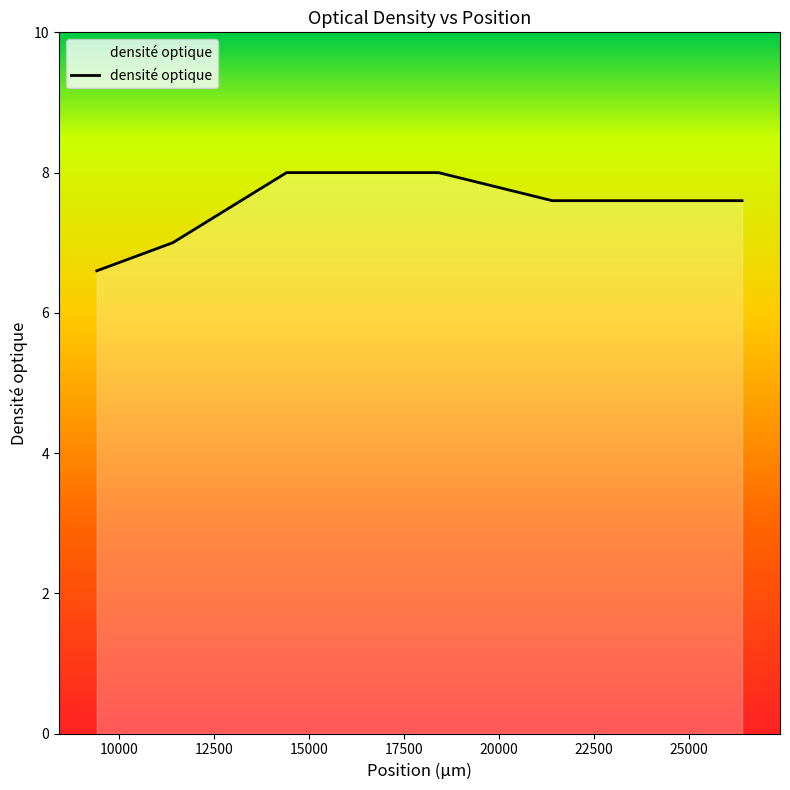

What is the minimum value shown in the chart?

6.6